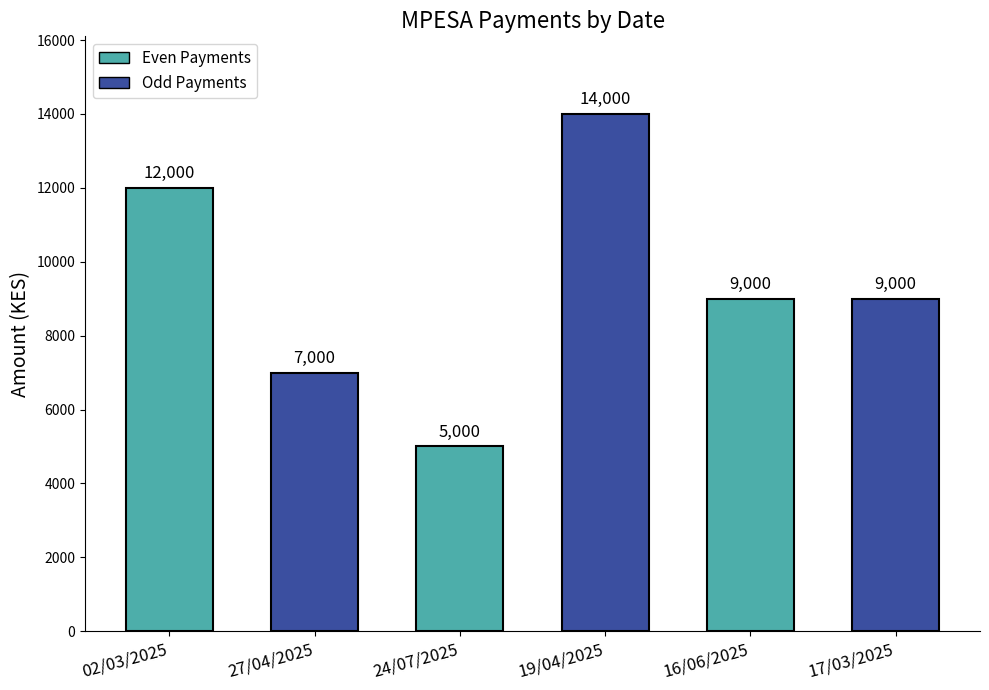

What is the sum of the values at 19/04/2025 and 27/04/2025?

21000